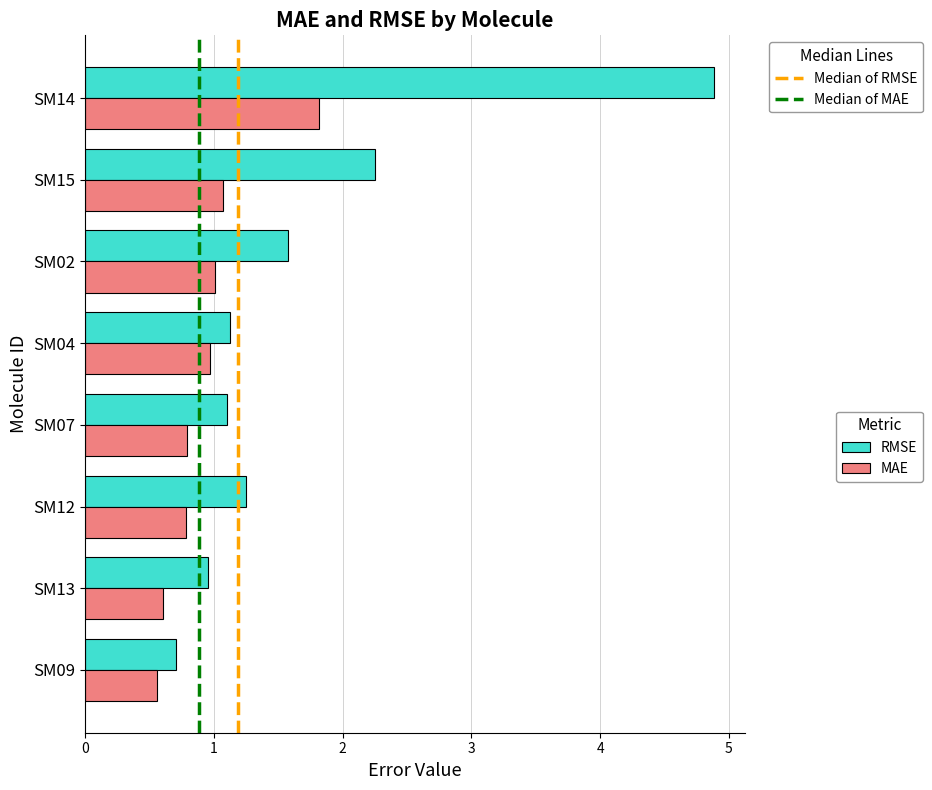

What is the smallest value displayed?

0.6